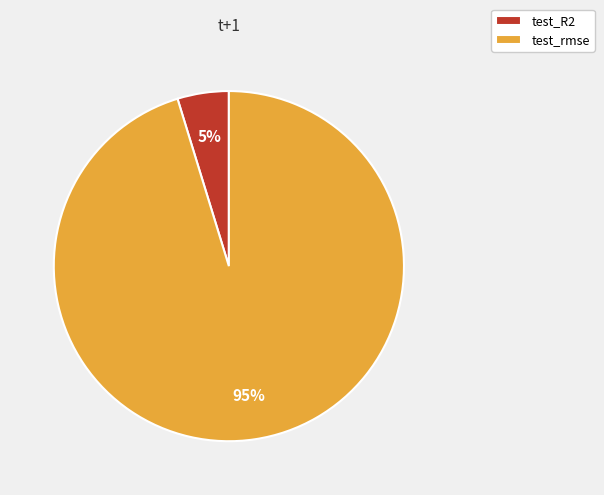

How many segments does this pie chart have?

2